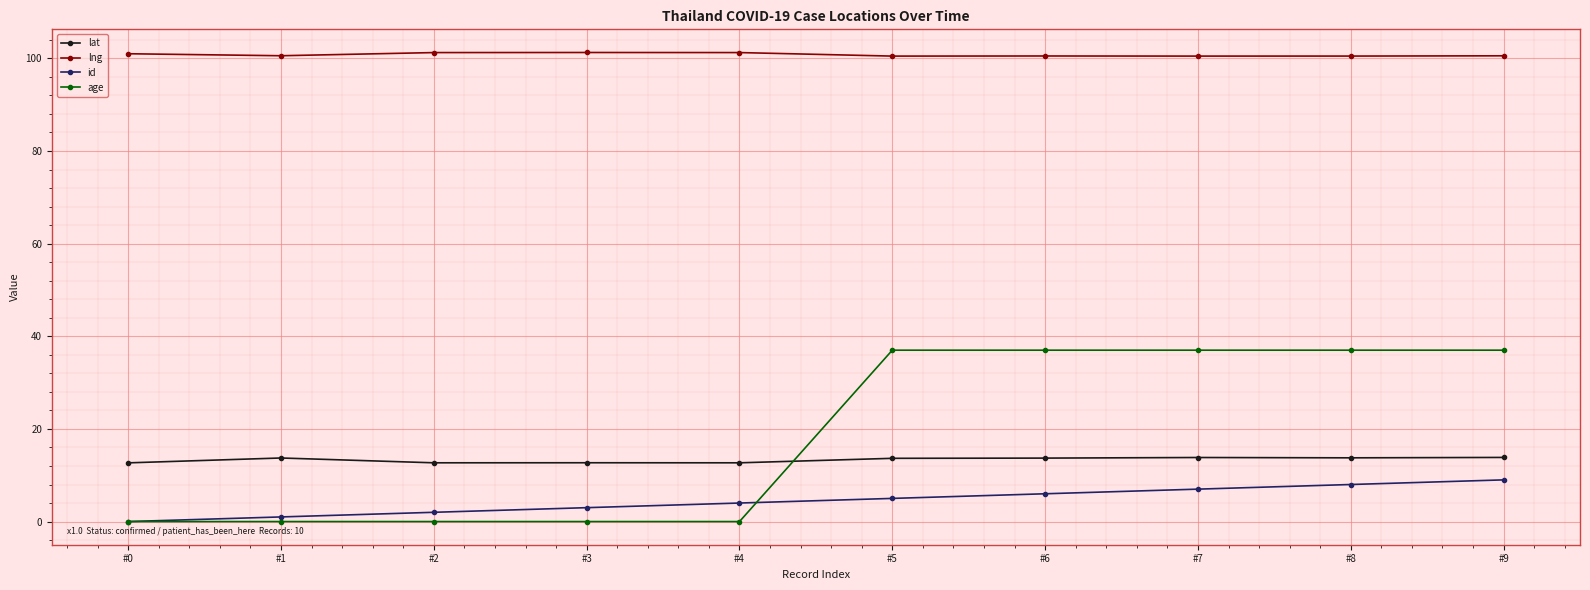

At how many categories does at least one series exceed 3?

10